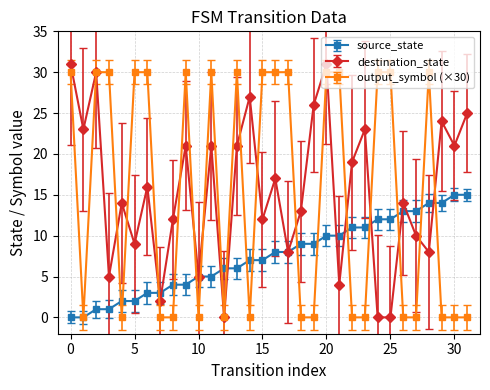

How many distinct data groups are displayed?

3